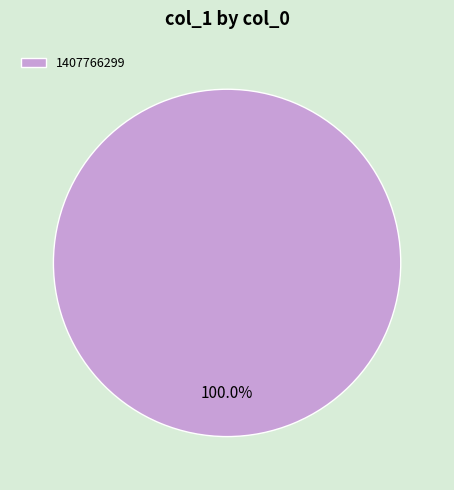

Is there a majority slice in this chart?

Yes